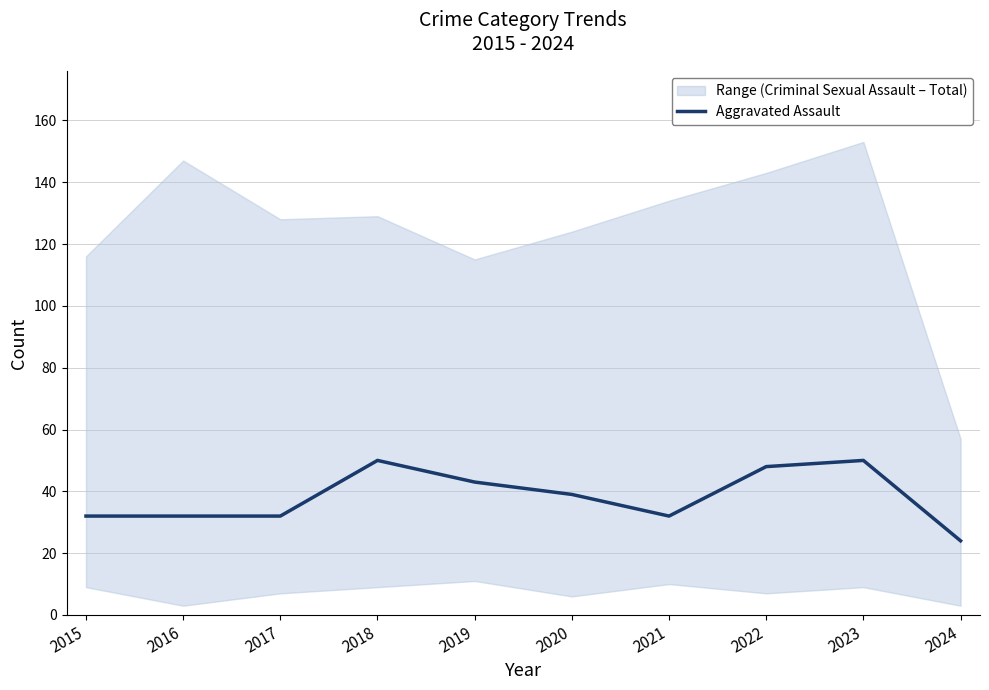

Is it true that the value at 2016 is 43?

False